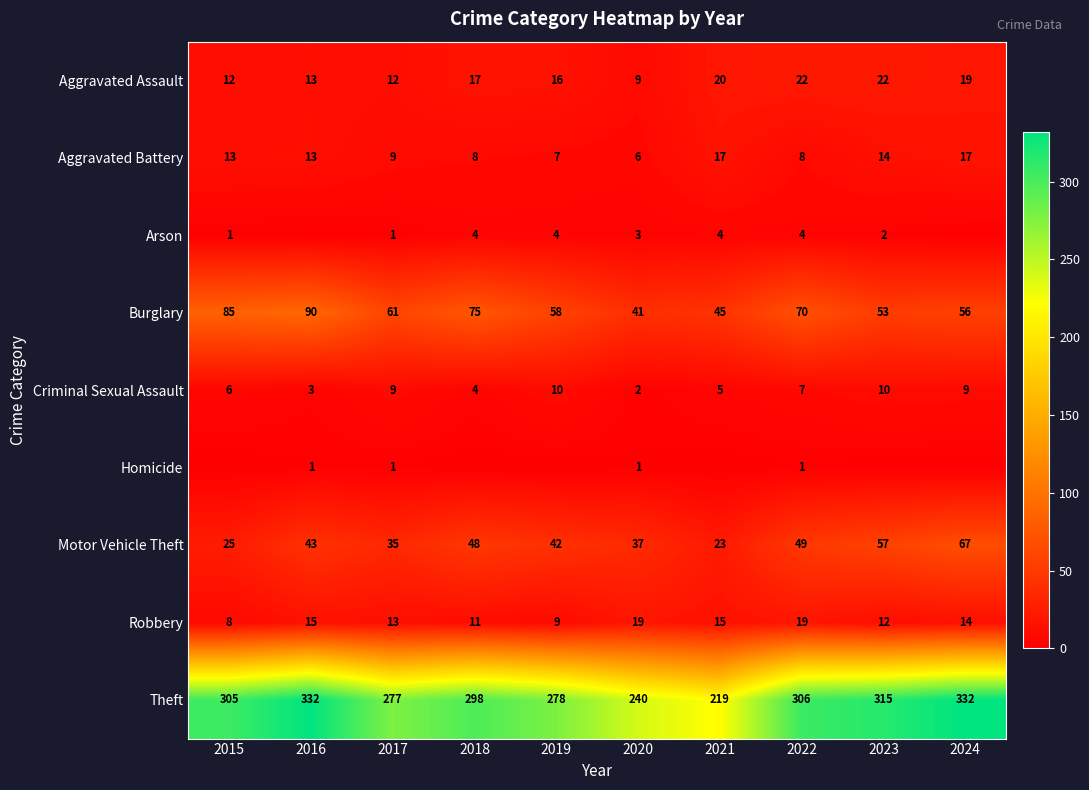

Which has a higher value, 2022 or 2019?

2022